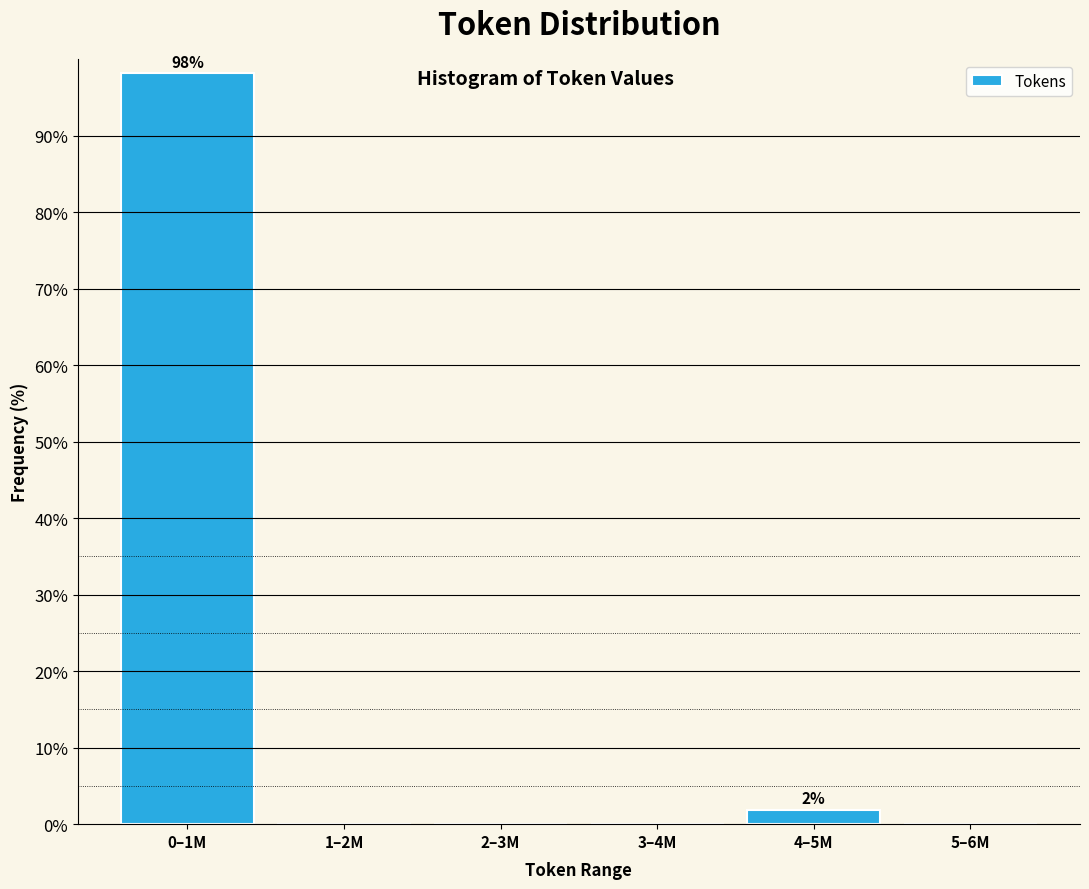

Between 0–1M and 1–2M, which is larger?

0–1M